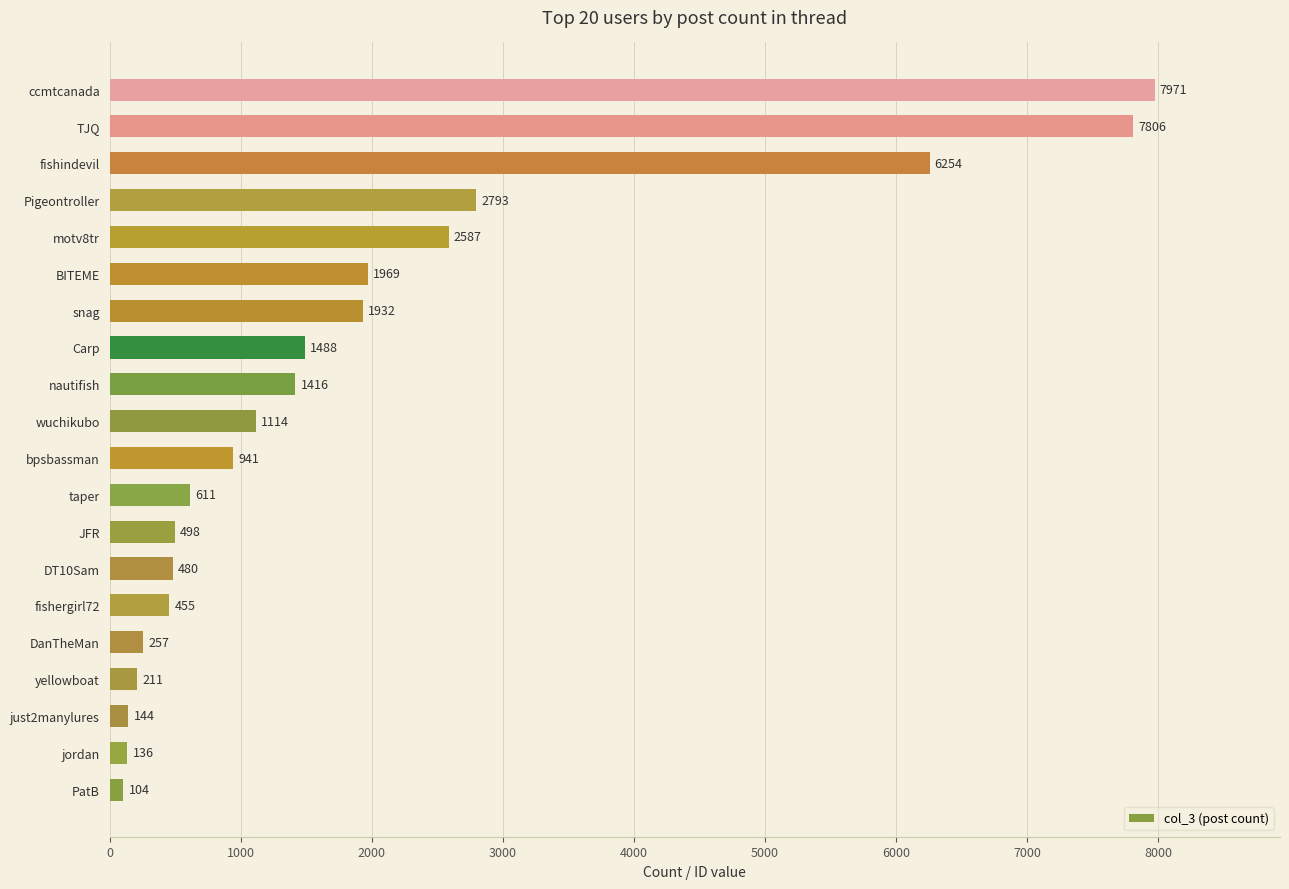

What is the greatest value displayed?

7971